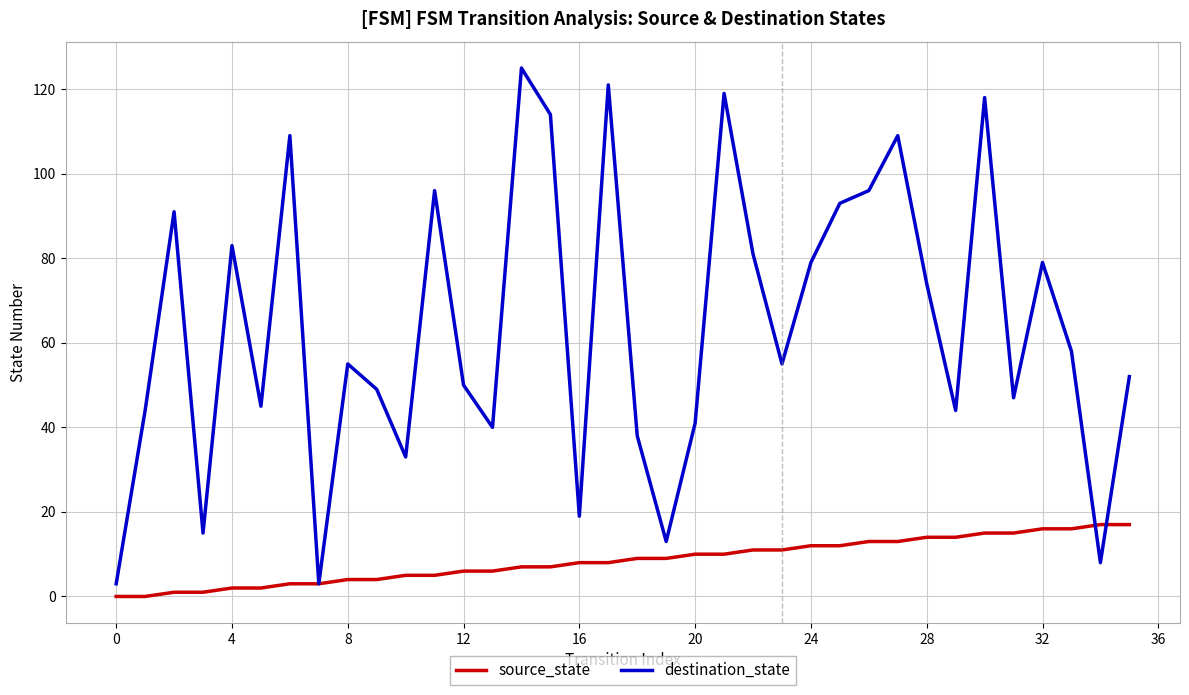

Which series has the widest spread of values?

destination_state